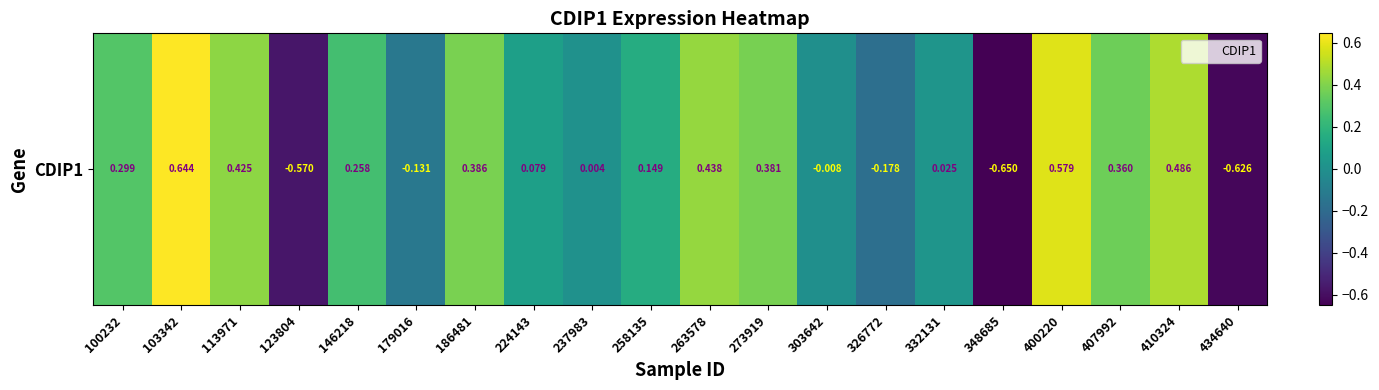

Read the value at 258135.

0.1